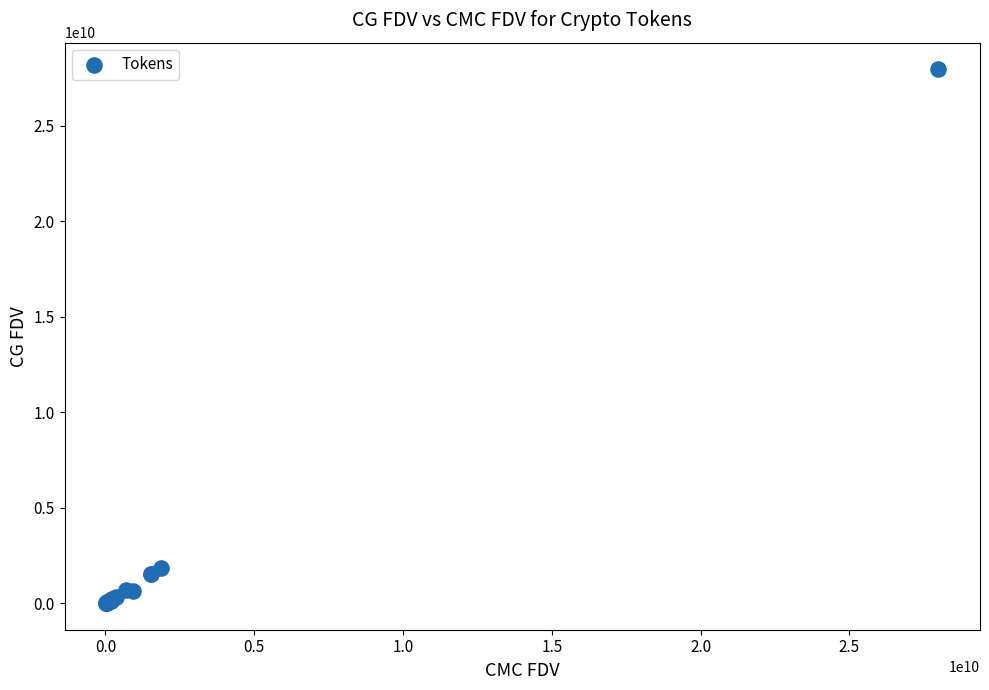

What Y value in the scatter plot is closest to 13983079388?

1847928147